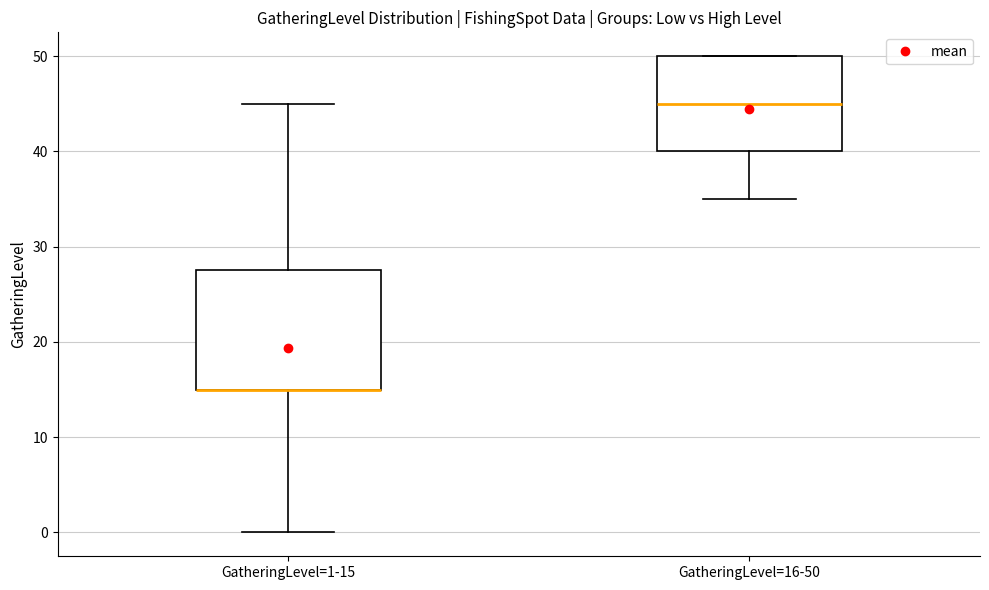

Reading left to right, transcribe this box plot: for each box, give where its median line is, the range the box spans, and where its two whiskers end, as read against the y-axis. The values are not printed on the chart, so give them approximately, as read against the axis.

GatheringLevel=1-15: median 15 (drawn on the box's lower edge), box 15 to 28, whiskers 0 to 45
GatheringLevel=16-50: median 45, box 40 to 50, whiskers 35 to 50